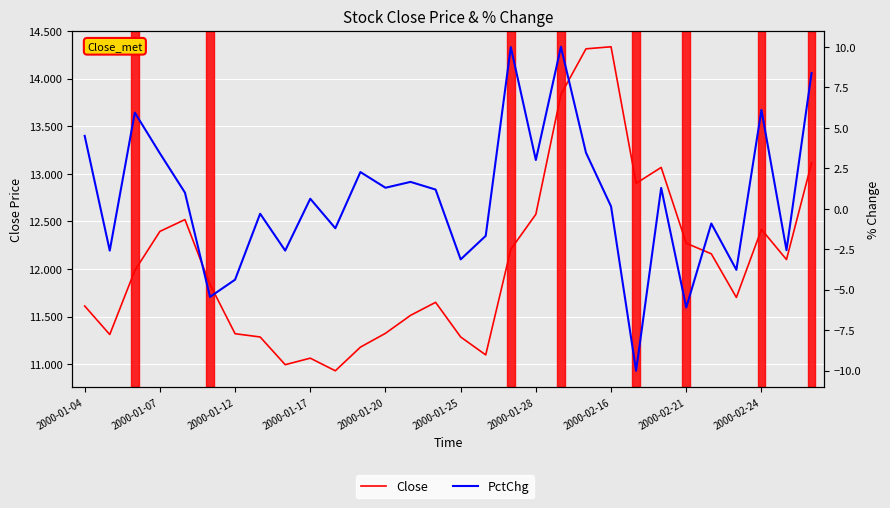

At how many categories does at least one series exceed -1?

30